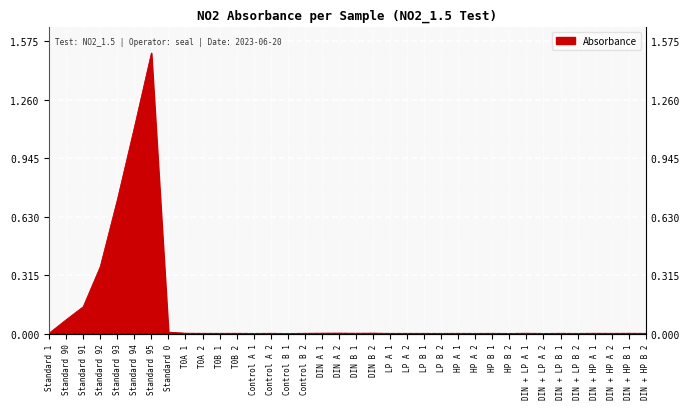

At which category does the data reach its first local peak?

Standard 95